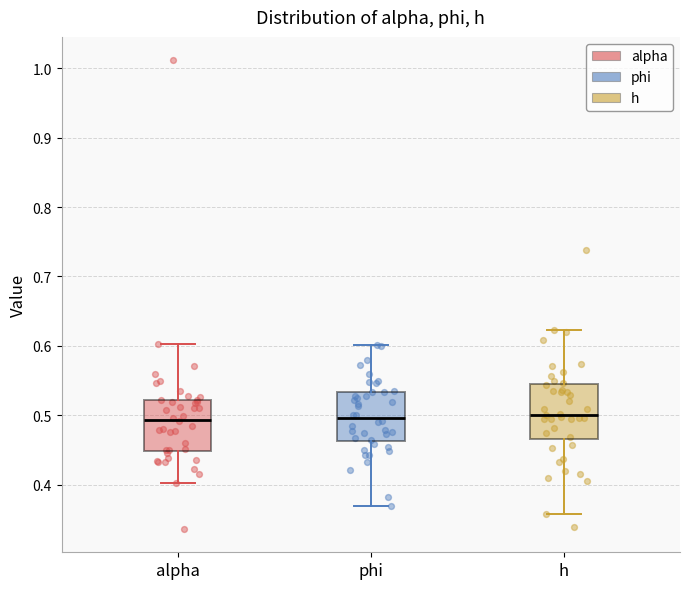

Reading left to right, read every box against the y-axis: the position of its median line, the range the box covers, and the ends of its whiskers. The values are not printed on the chart, so give them approximately, as read against the axis.

alpha: median 0.49, box 0.45 to 0.52, whiskers 0.40 to 0.60
phi: median 0.50, box 0.46 to 0.53, whiskers 0.37 to 0.60
h: median 0.50, box 0.47 to 0.54, whiskers 0.36 to 0.62